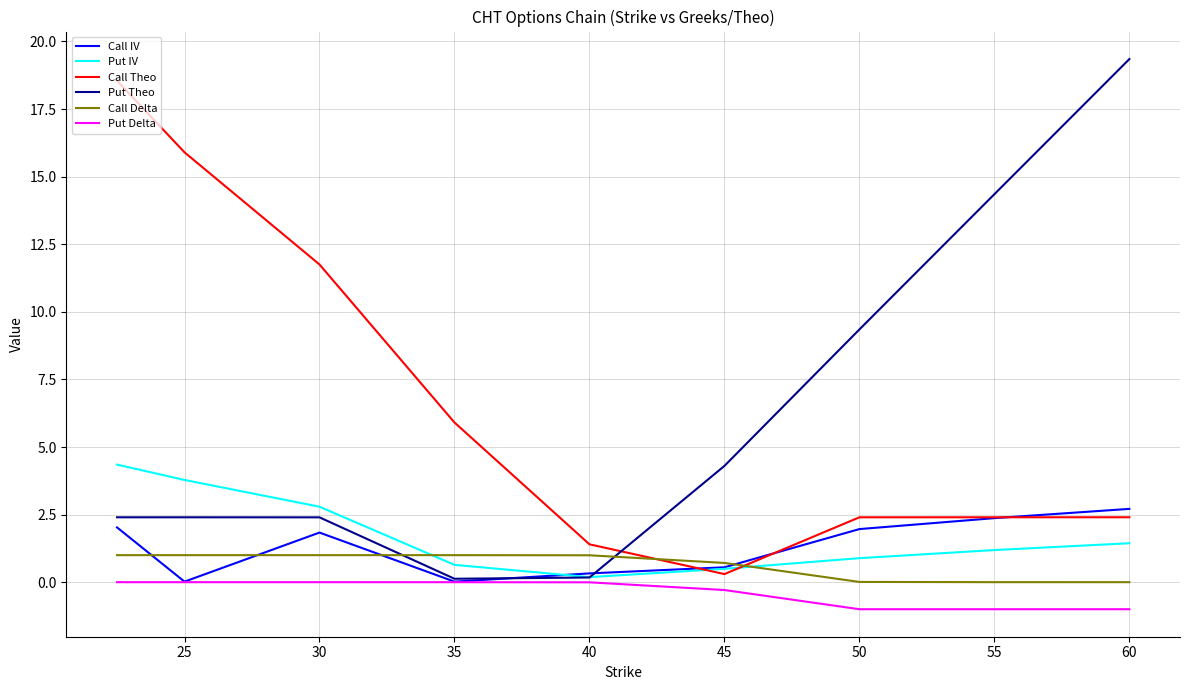

True or false: Call Theo and Put Delta cross at least once.

False